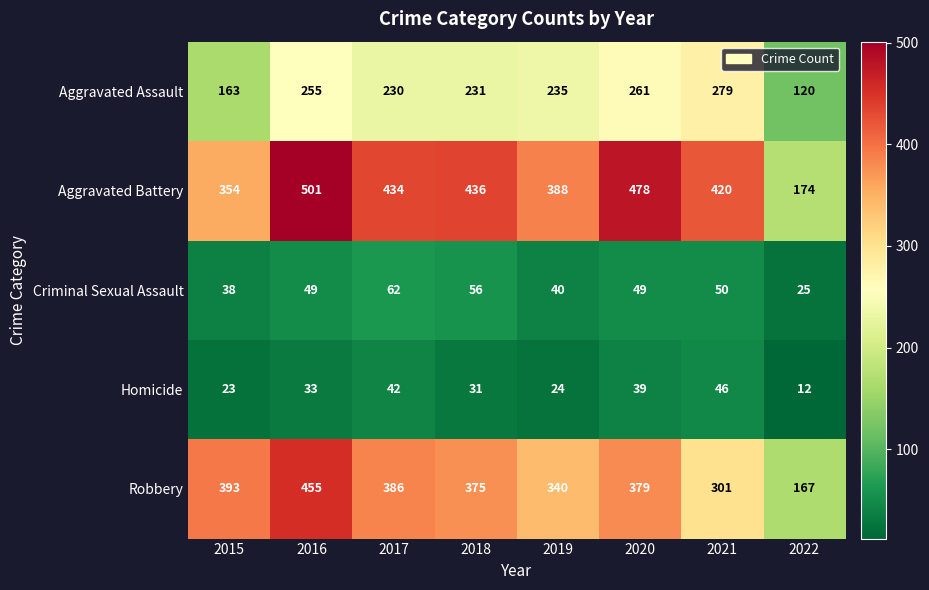

At how many categories does at least one series exceed 45?

8